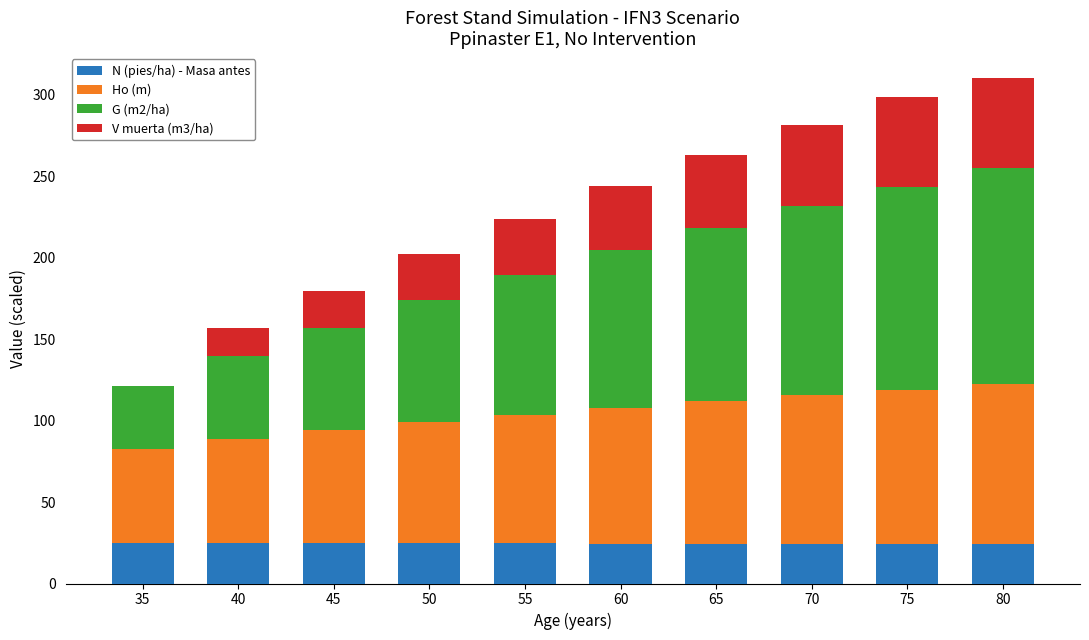

How many categories are shown in the chart?

10